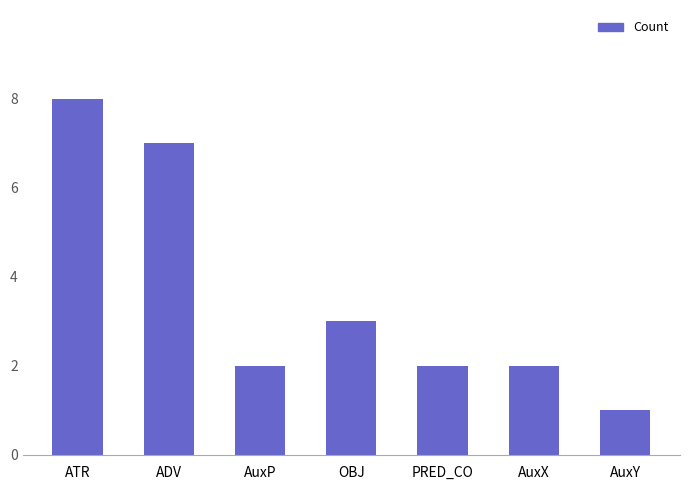

What is the label of the 7th bar from the left?

AuxY